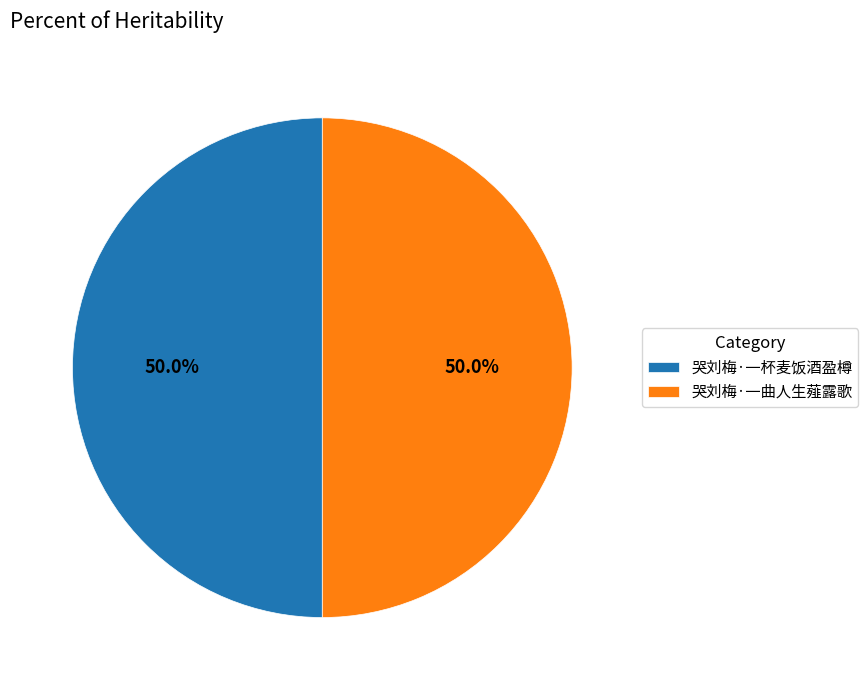

Approximately how many times larger is the value at 哭刘梅·一杯麦饭酒盈樽 compared to 哭刘梅·一曲人生薤露歌?

1.0